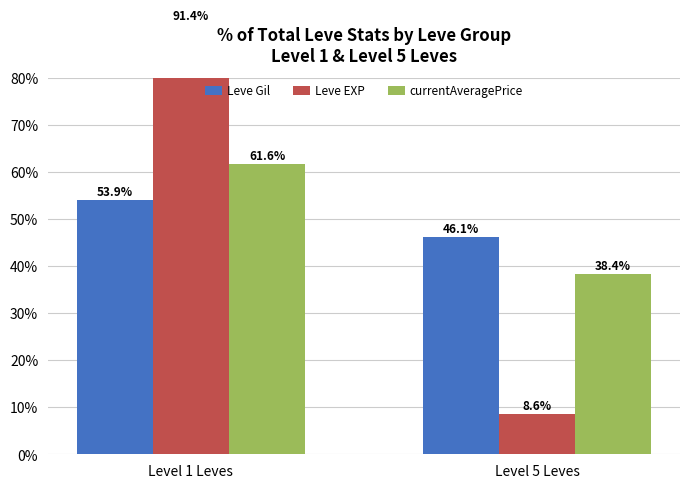

At which category is the sum across all series the highest?

Level 1 Leves